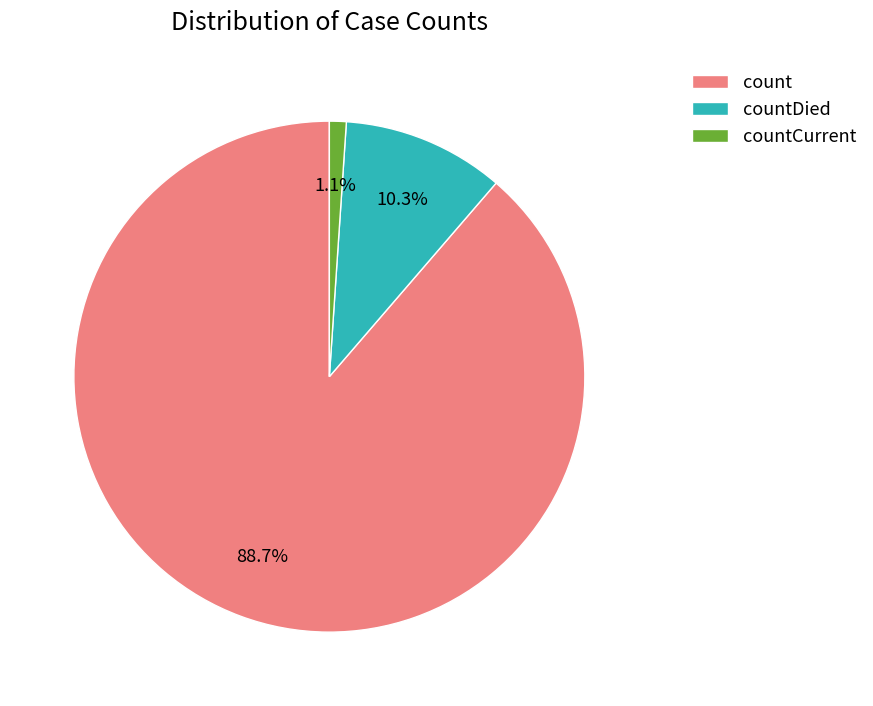

Which has a higher value, countCurrent or countDied?

countDied